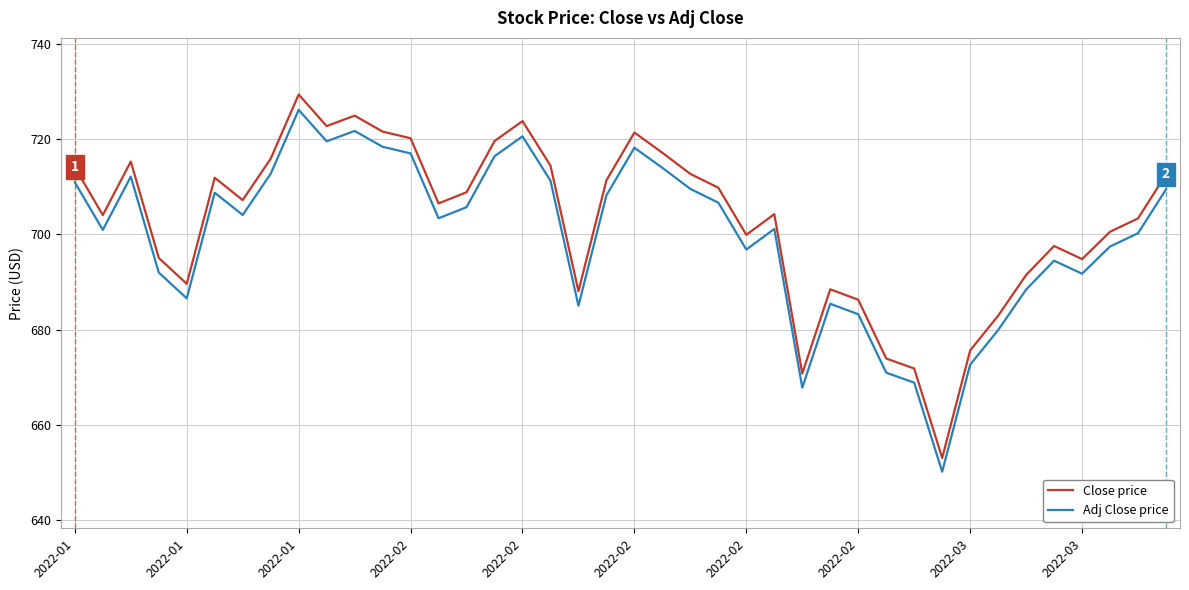

True or false: Close price has more than 2 points higher than both neighbors.

True